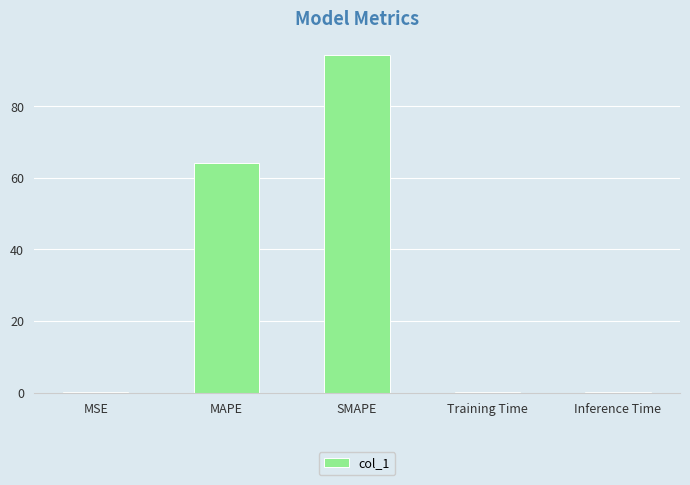

Which label corresponds to the largest value in the chart?

SMAPE